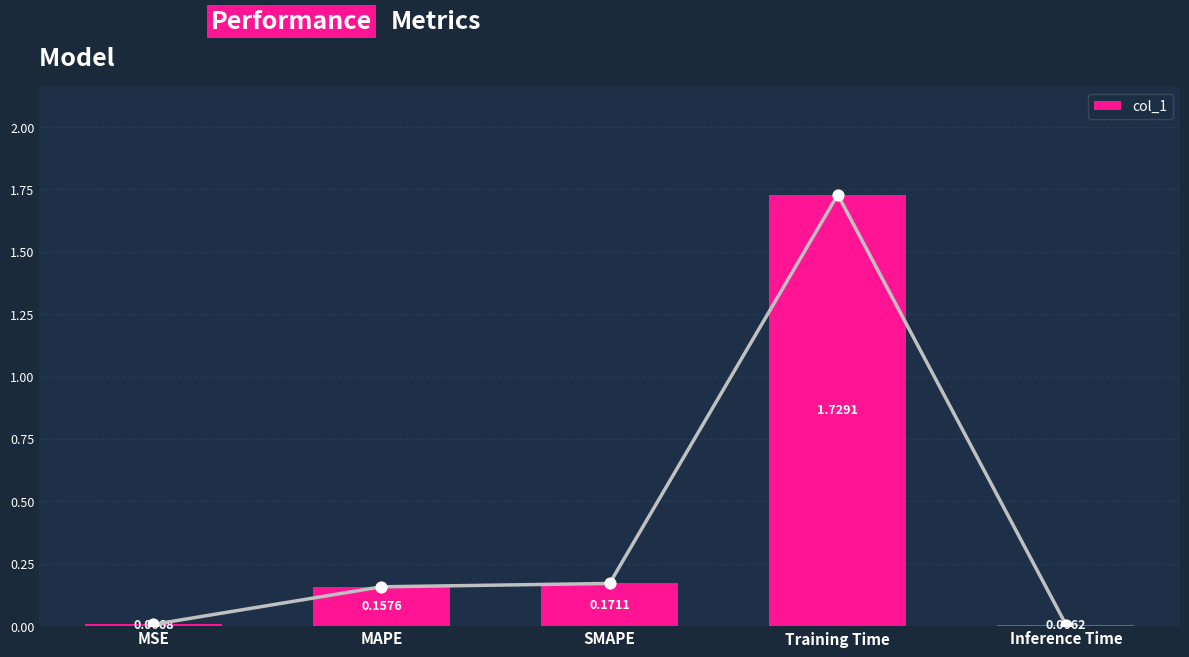

What is the change in value from MAPE to Inference Time?

-0.2